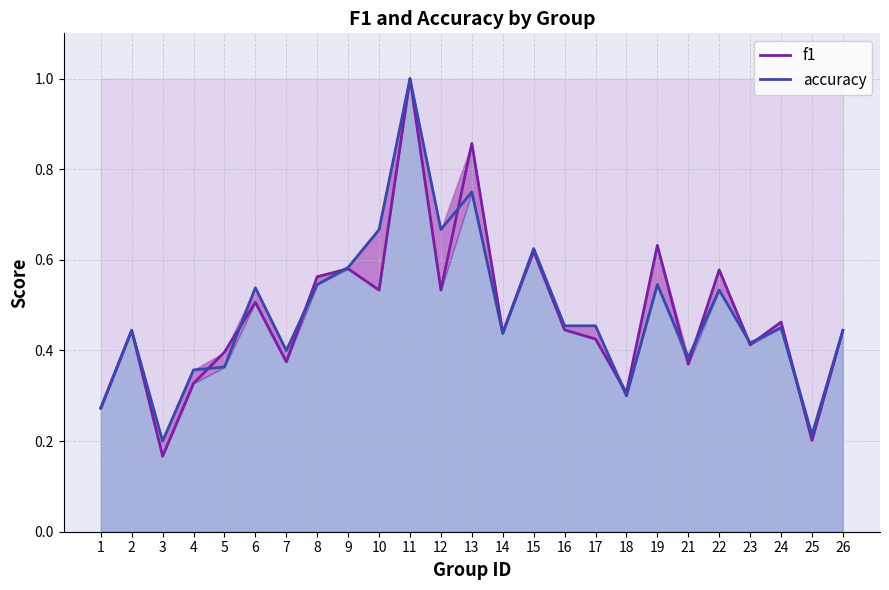

True or false: f1 has a value of 0.3 at 4.

True